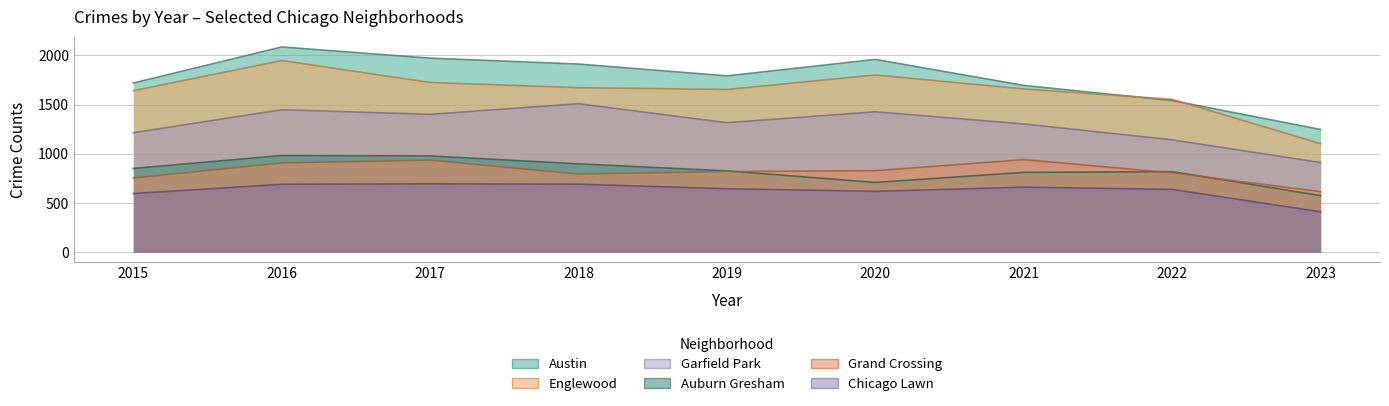

What is the value of the Auburn Gresham point at the 9th from the left?

575